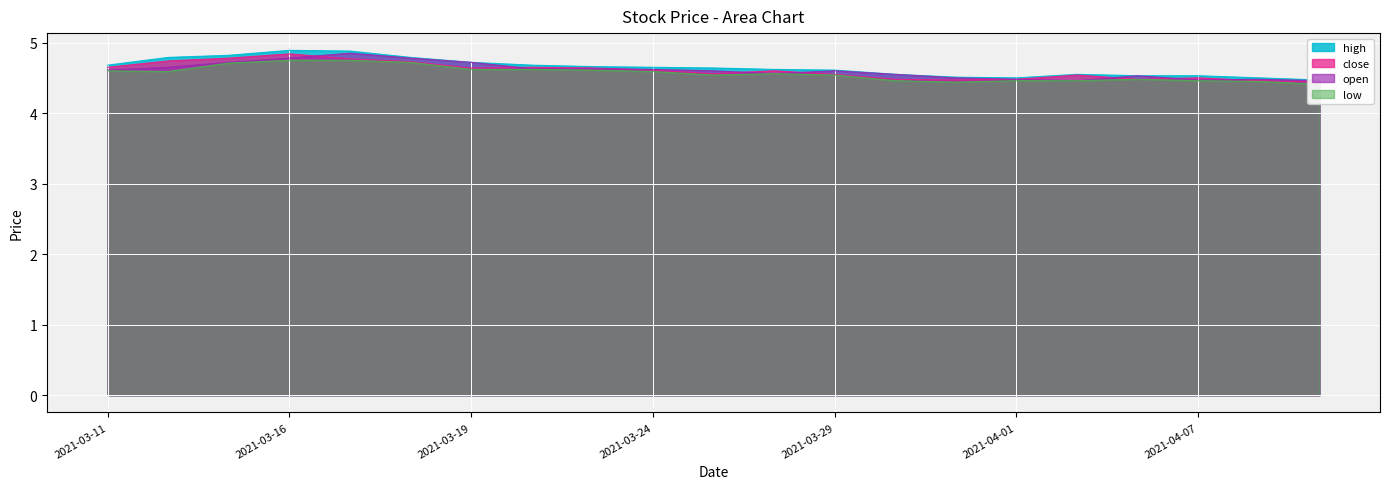

How many lines are shown in the chart?

4